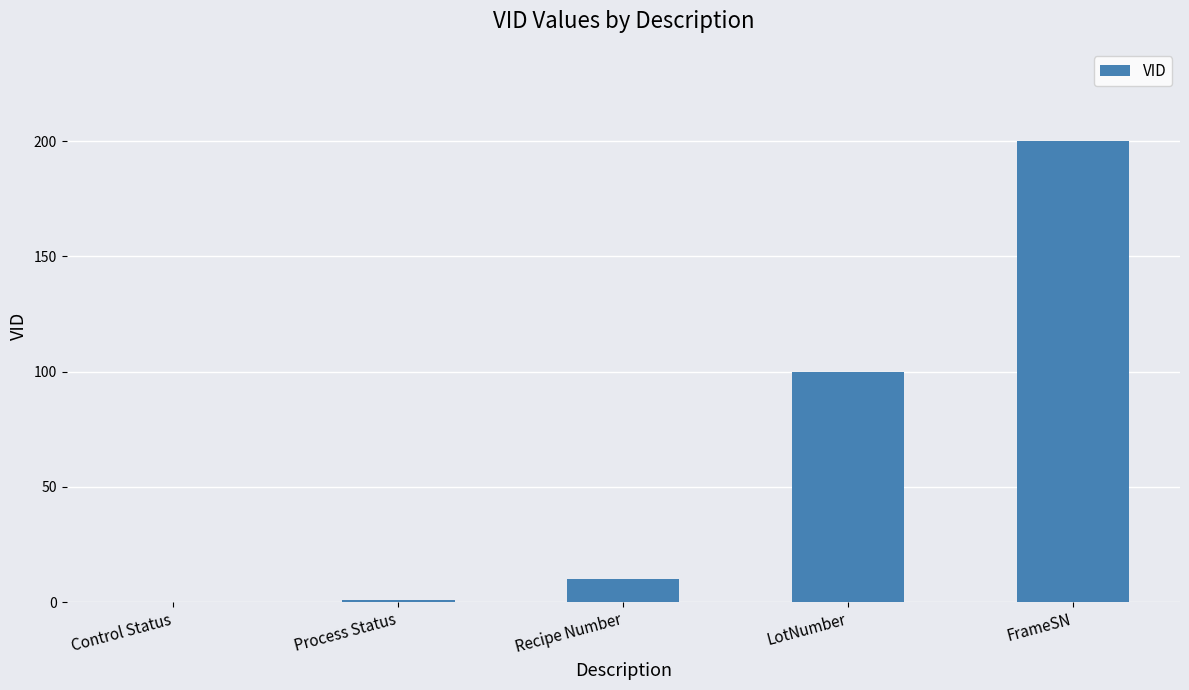

Which label corresponds to the largest value in the chart?

FrameSN